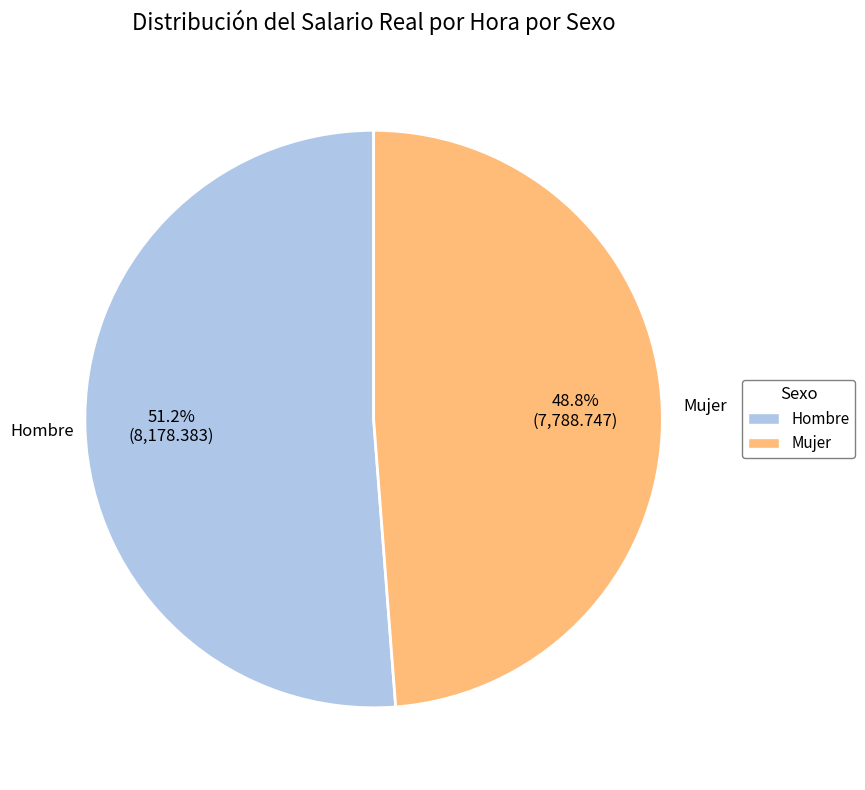

How many segments does this pie chart have?

2